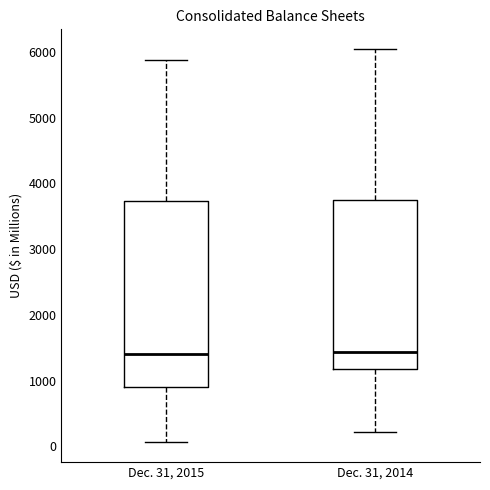

Reading left to right, read every box against the y-axis: the position of its median line, the range the box covers, and the ends of its whiskers. The values are not printed on the chart, so give them approximately, as read against the axis.

Dec. 31, 2015: median 1400, box 900 to 3700, whiskers 100 to 5900
Dec. 31, 2014: median 1400, box 1200 to 3700, whiskers 200 to 6000